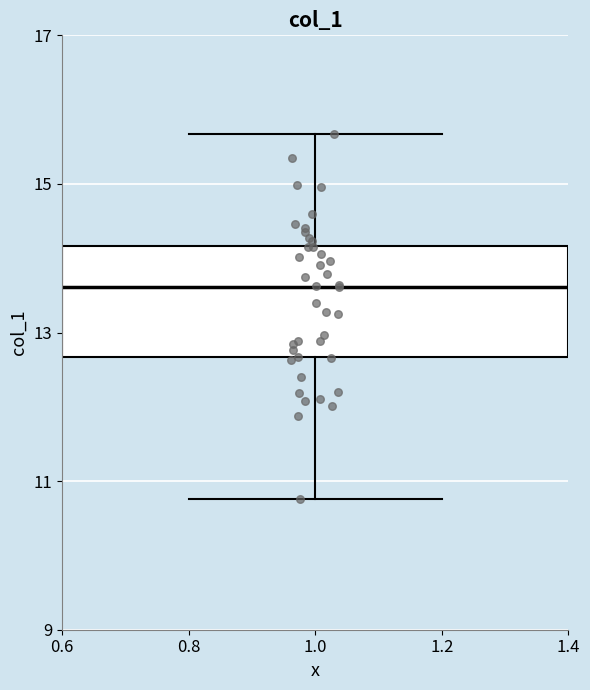

Where does the lower whisker of the box at x = 1.0 end on the y-axis? The values are not printed on the chart, so give them approximately, as read against the axis.

10.8